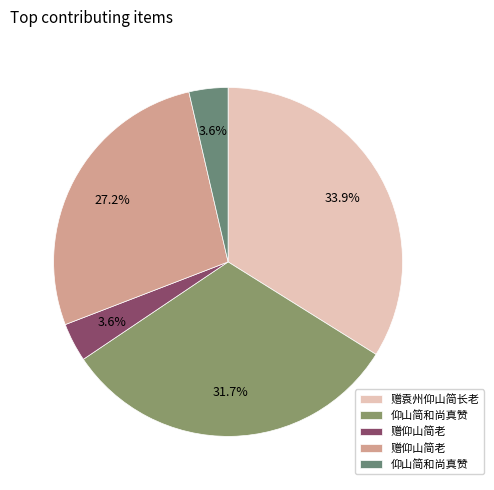

How many segments does this pie chart have?

5